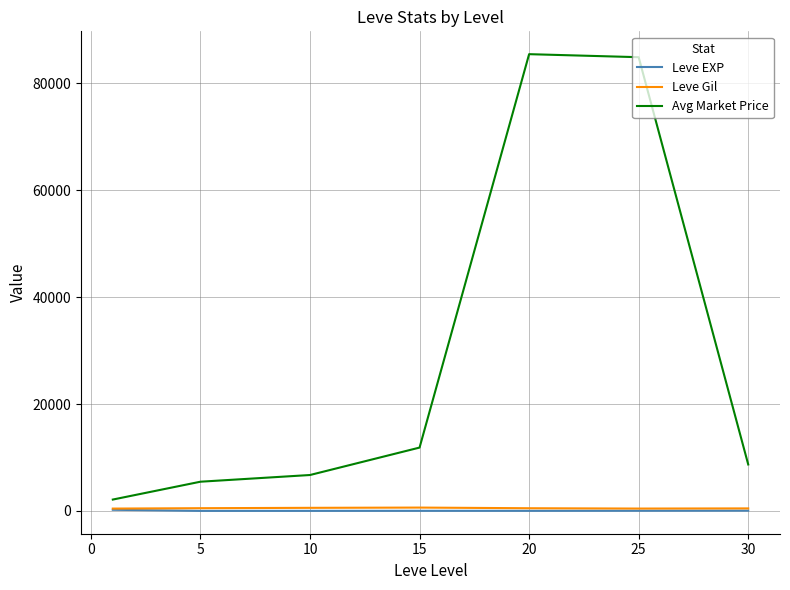

What is the lowest value of the Leve Gil series?

435.3